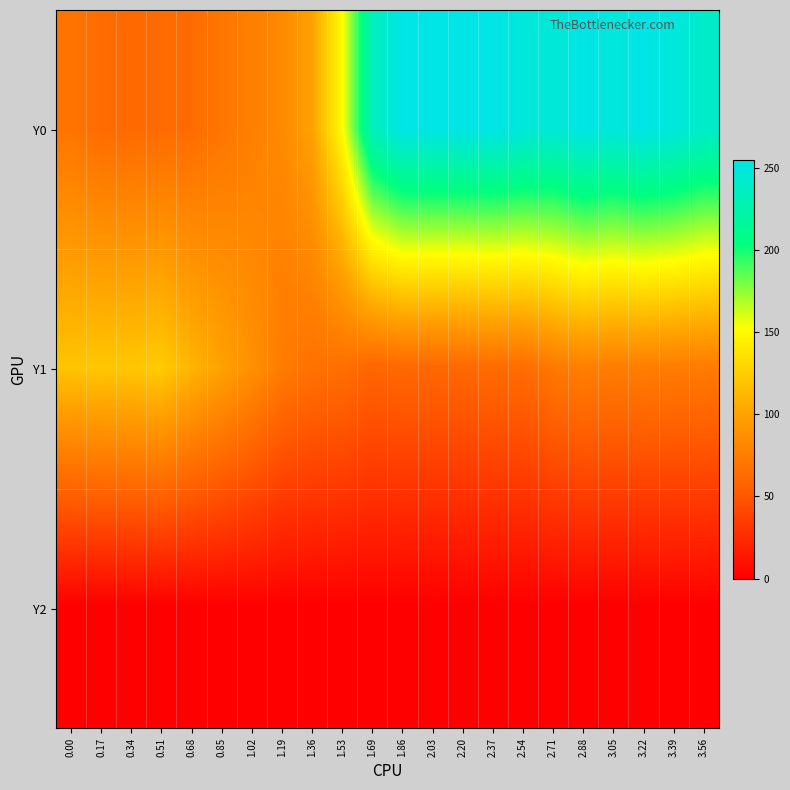

Which series has the widest spread of values?

Y0